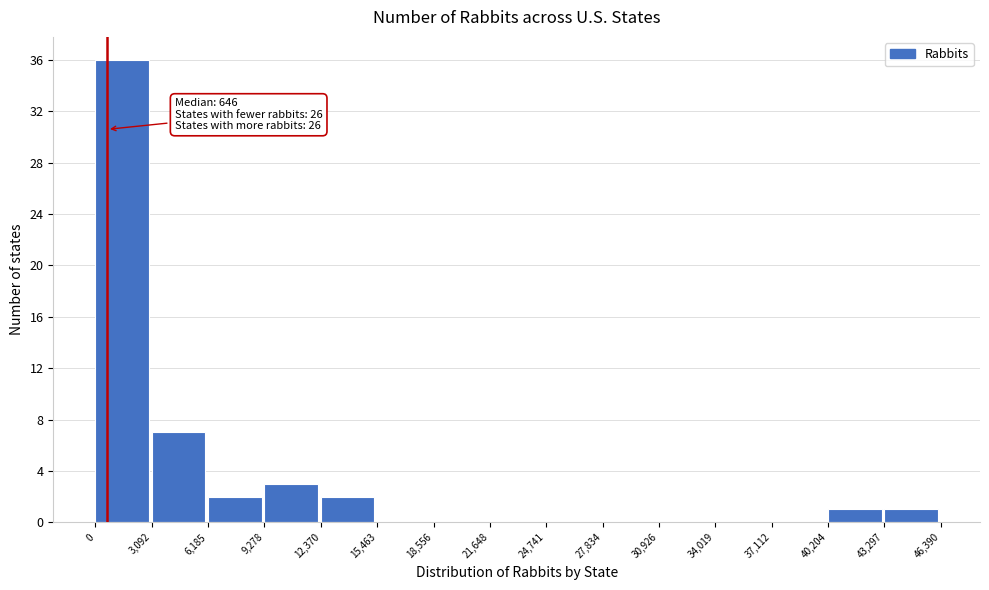

Which range on the x-axis has the tallest bar?

0 to 3,092